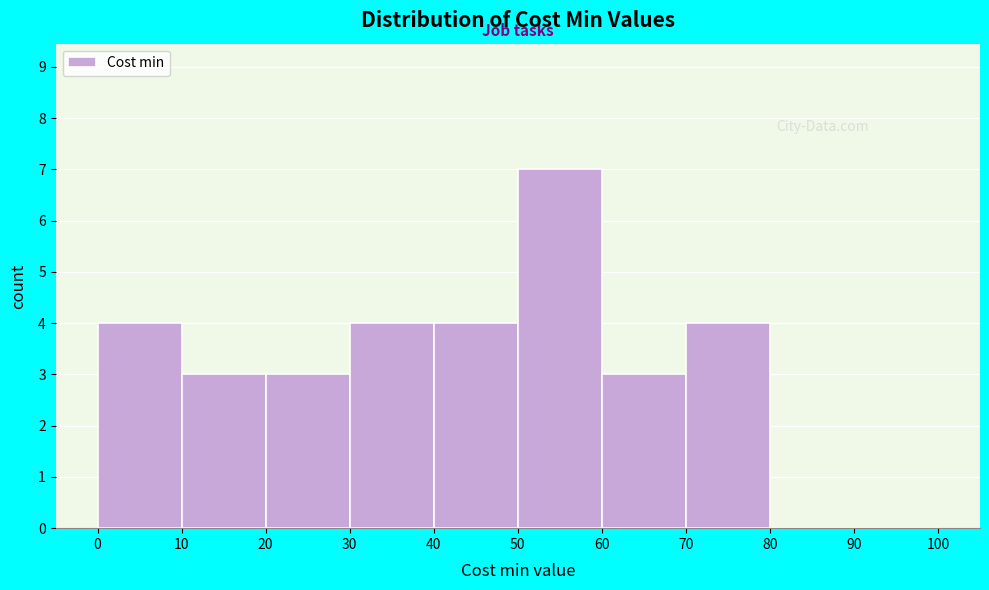

Reading left to right, transcribe this chart: for each bar, give the range it covers on the x-axis and its height. The values are not printed on the chart, so give them approximately, as read against the axis.

0 to 10: 4
10 to 20: 3
20 to 30: 3
30 to 40: 4
40 to 50: 4
50 to 60: 7
60 to 70: 3
70 to 80: 4
80 to 90: 0
90 to 100: 0